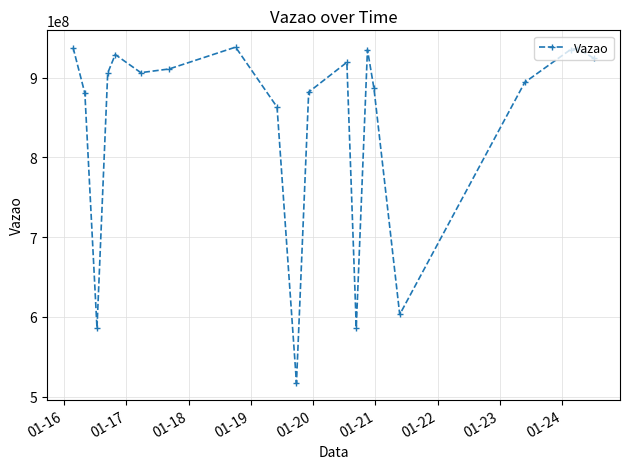

What is the minimum value shown in the chart?

517054014